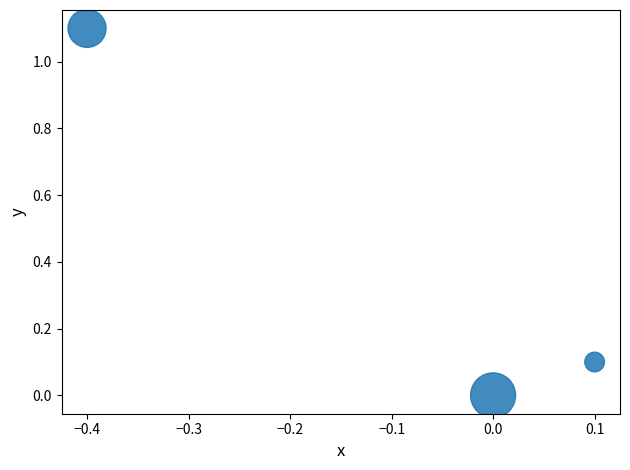

What is the range of X values (max minus min)?

0.5